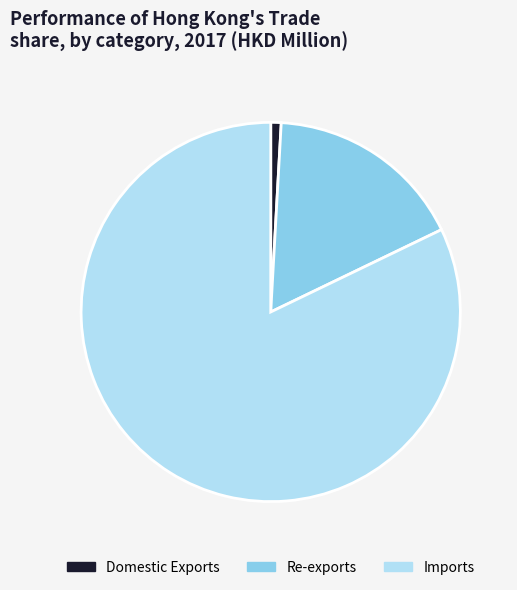

Do Domestic Exports and Imports together represent more than half of the pie?

Yes